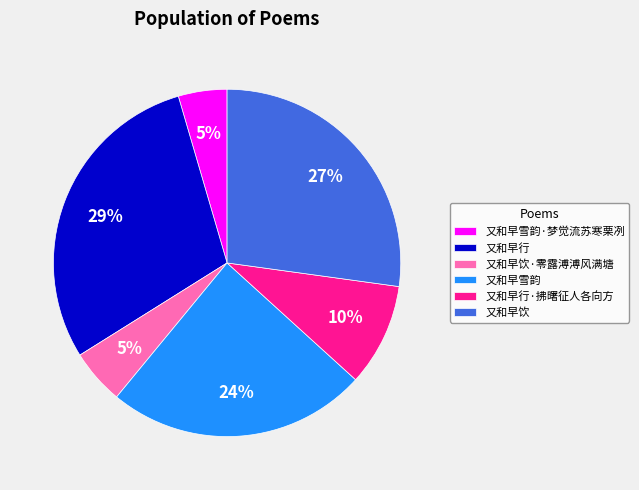

Between 又和早雪韵·梦觉流苏寒栗冽 and 又和早饮, which is larger?

又和早饮